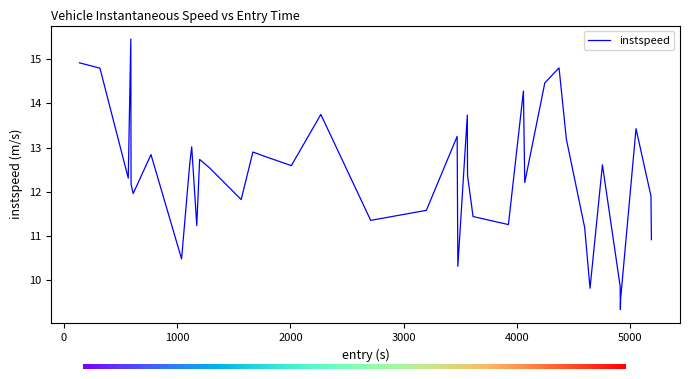

What is the greatest value displayed?

15.5